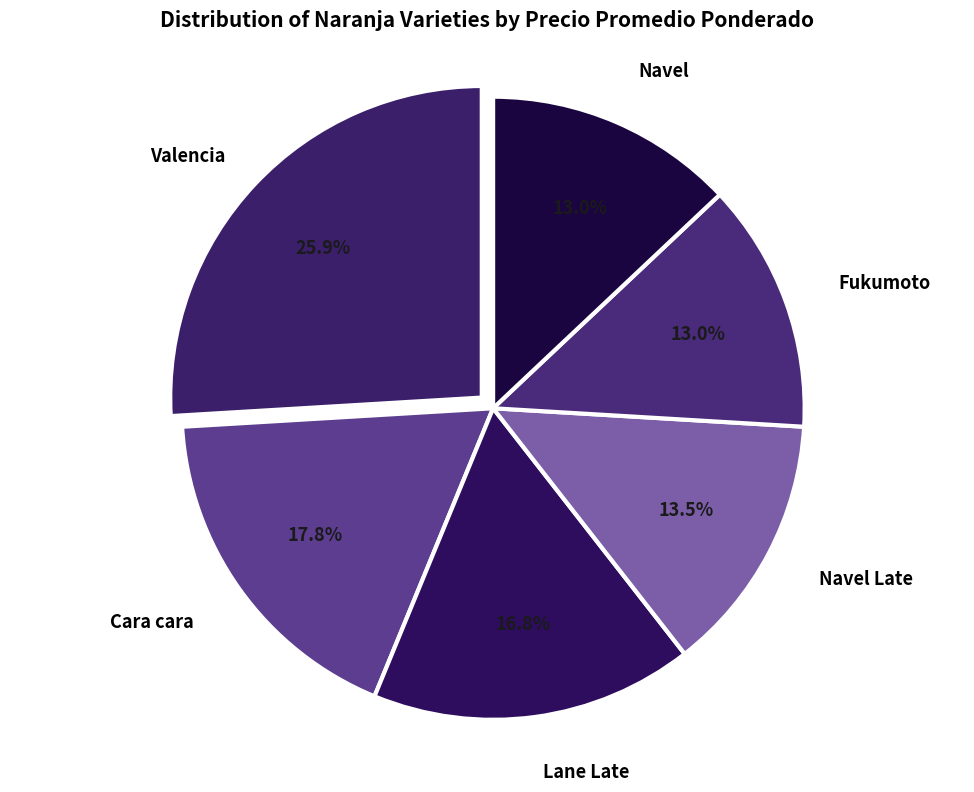

How many slices are in this pie chart?

6